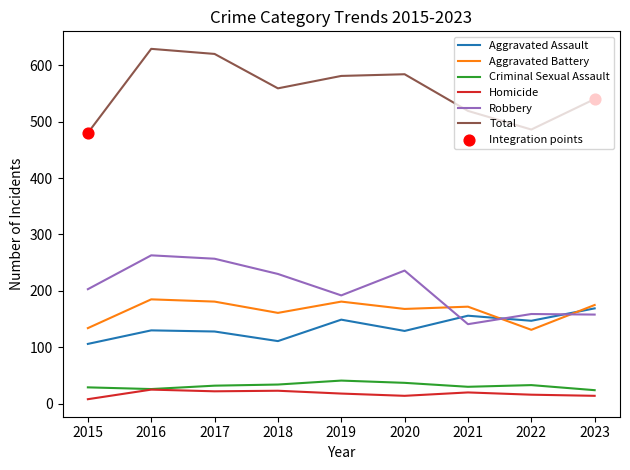

What is the difference between the highest and lowest values at 2021?

499